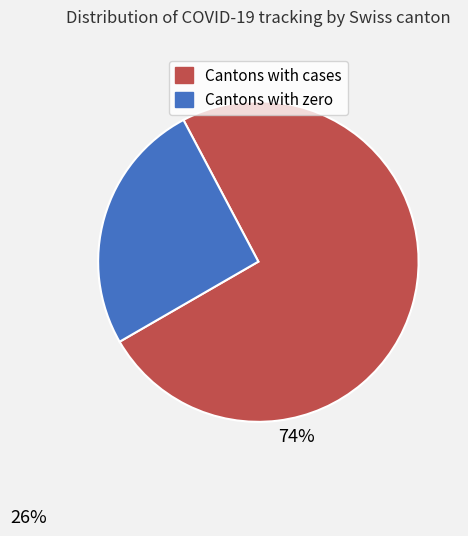

Is there a majority slice in this chart?

Yes